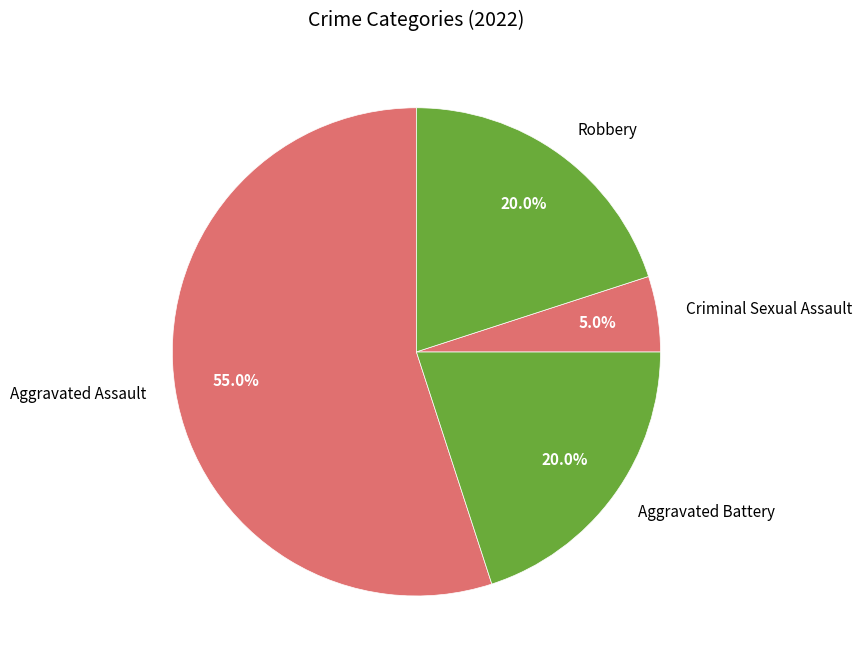

How many segments does this pie chart have?

4